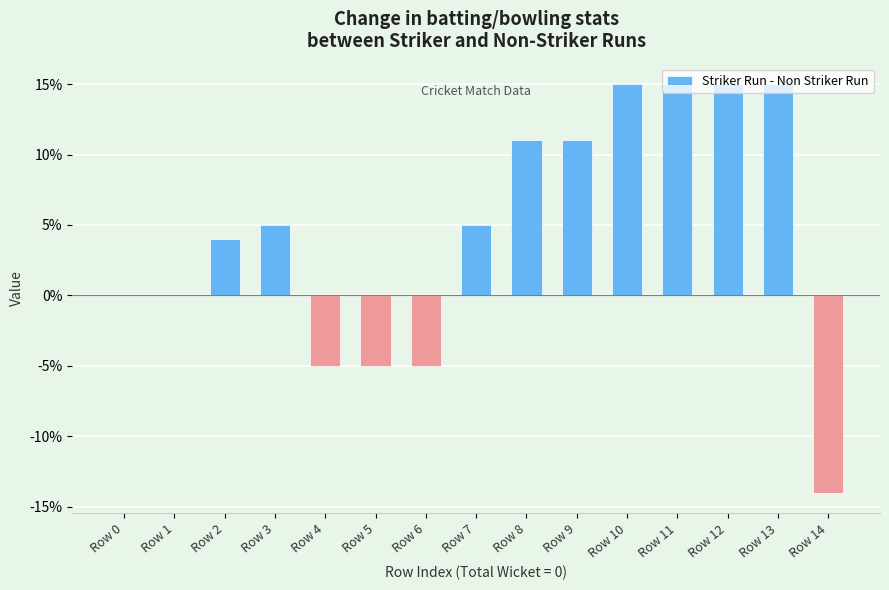

How many data points does each series have?

15